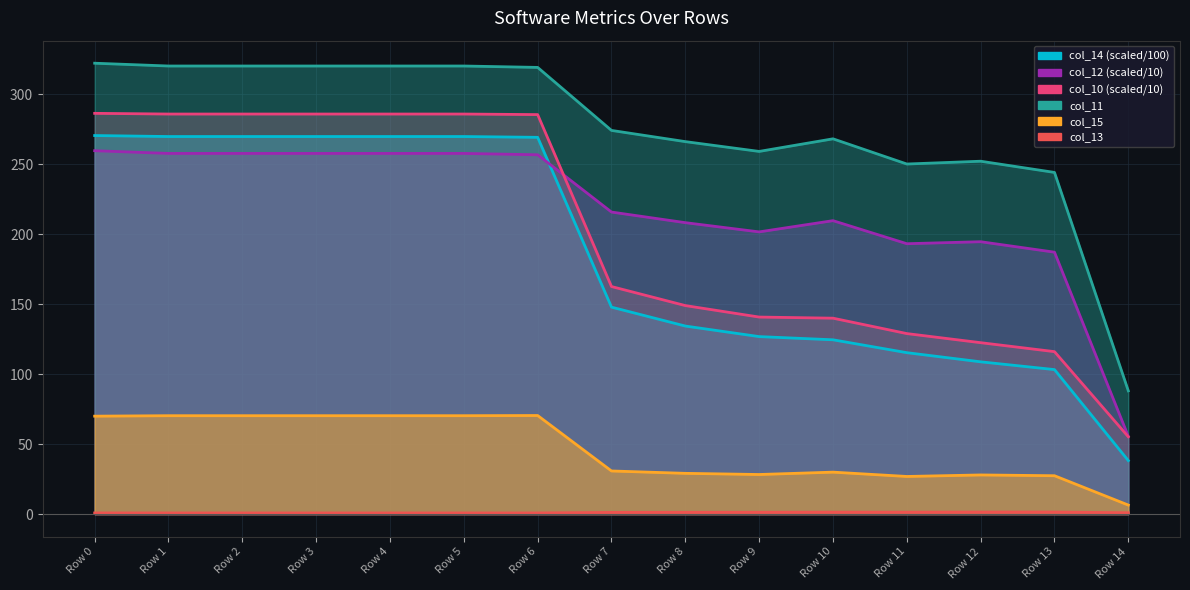

Where is the first local maximum for col_15?

Row 6